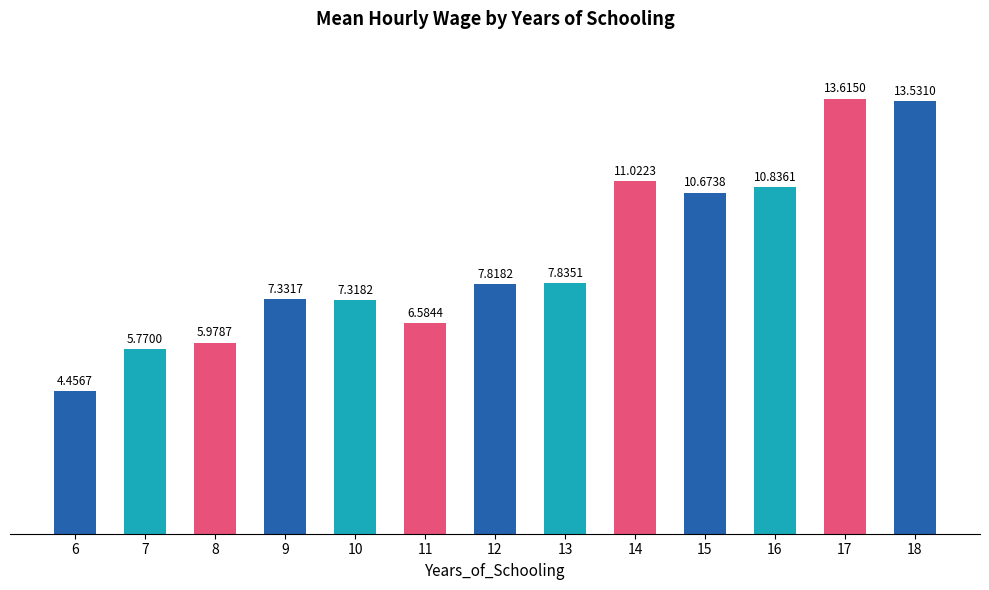

At which label does the data first exceed 7?

9